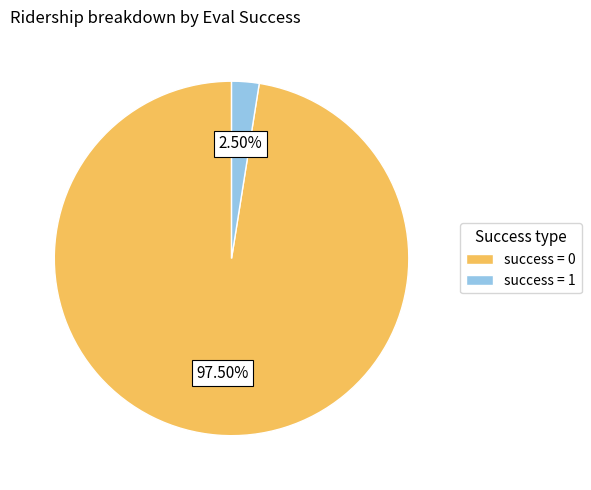

Which category has the biggest portion of the pie?

success = 0